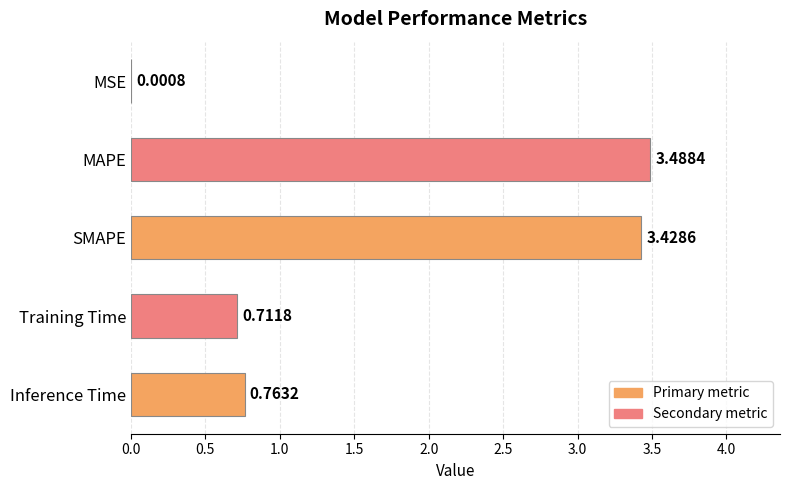

At which label is the value closest to 1?

Inference Time